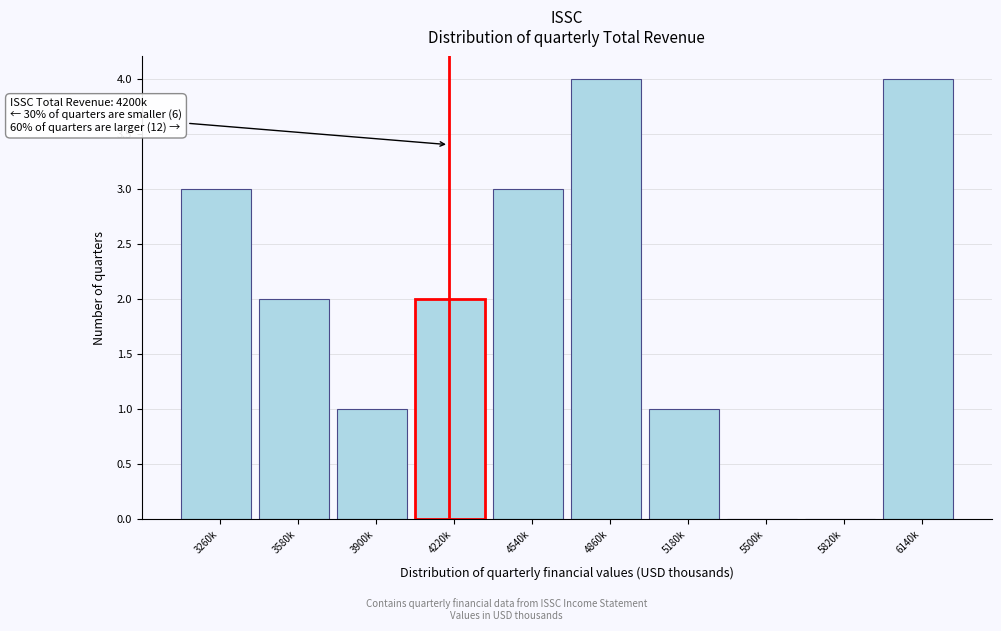

Reading right to left, extract all data points from this chart.

6140k=4	5820k=0	5500k=0	5180k=1	4860k=4	4540k=3	4220k=2	3900k=1	3580k=2	3260k=3